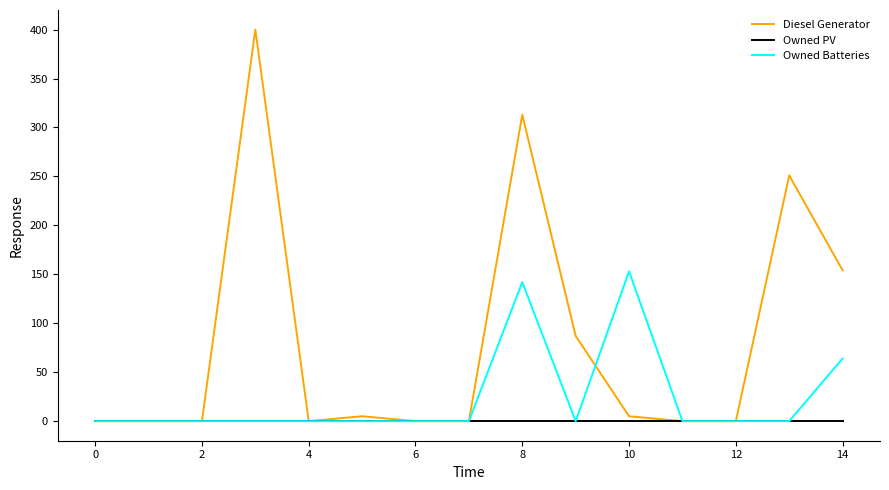

What is the highest value of the Diesel Generator series?

400.0